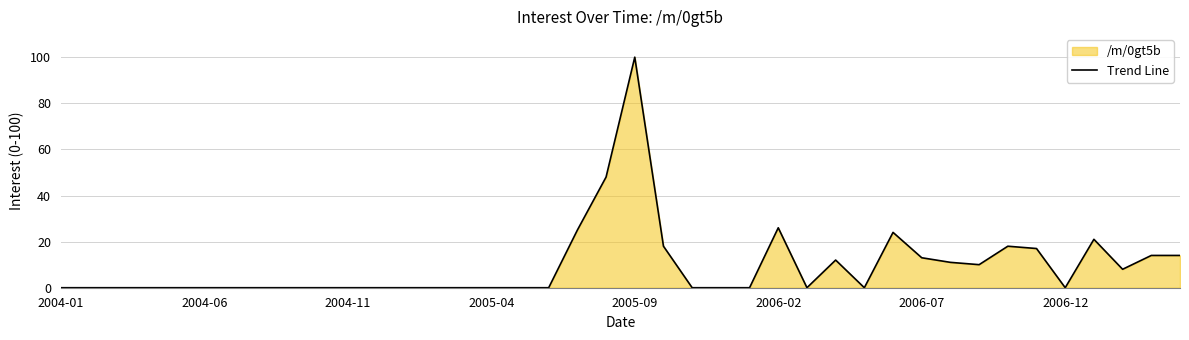

True or false: the data shows 48 at 19.

True